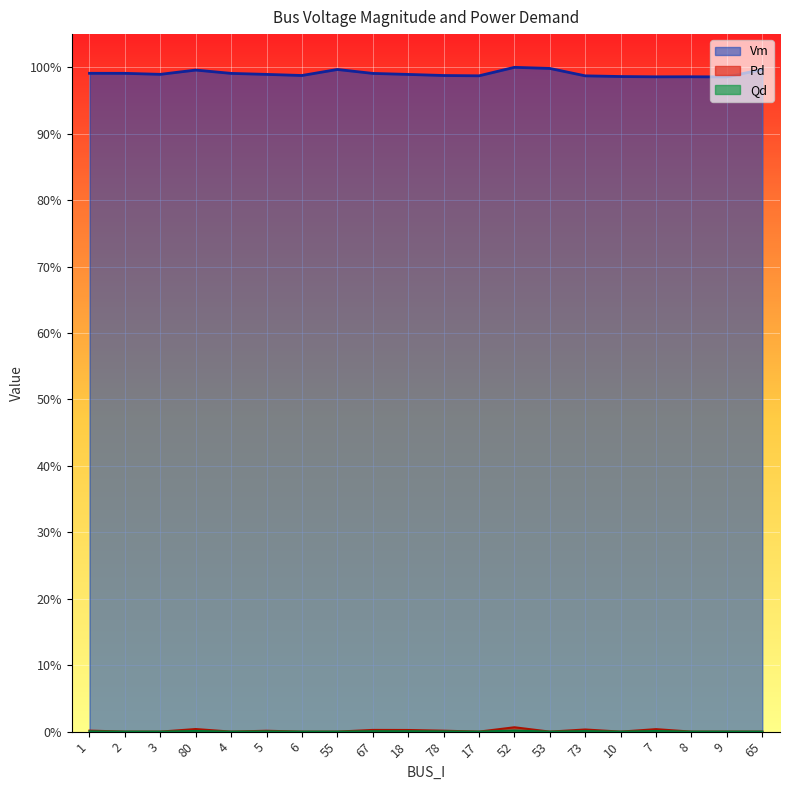

Which series has the widest spread of values?

Vm